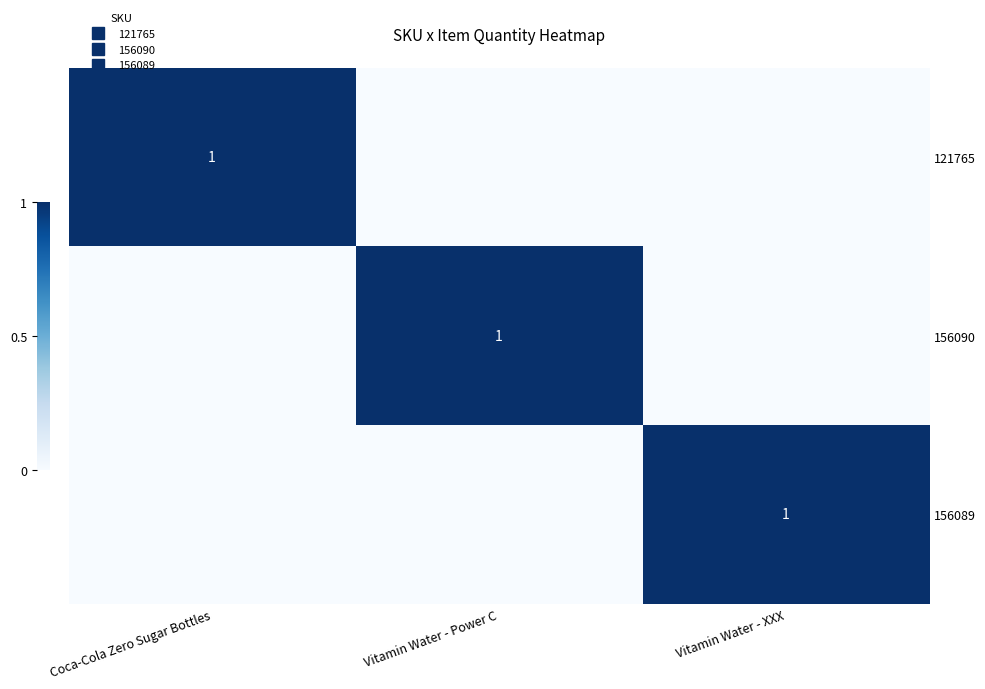

How many values in 156090 are above zero?

1